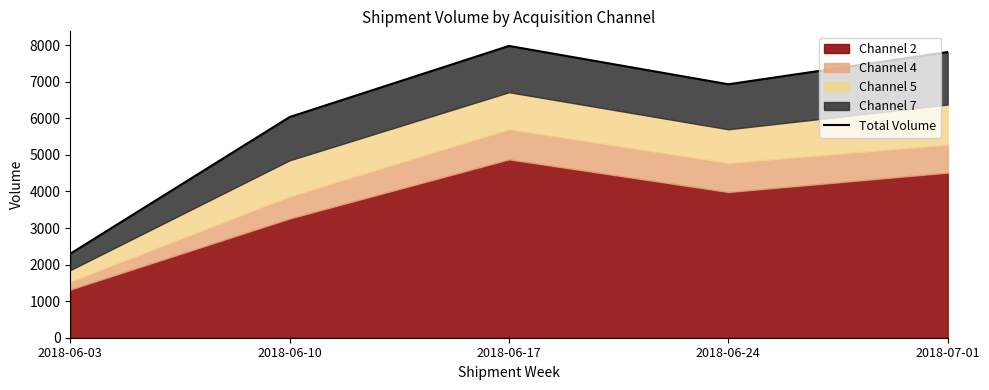

What is the average value?

6213